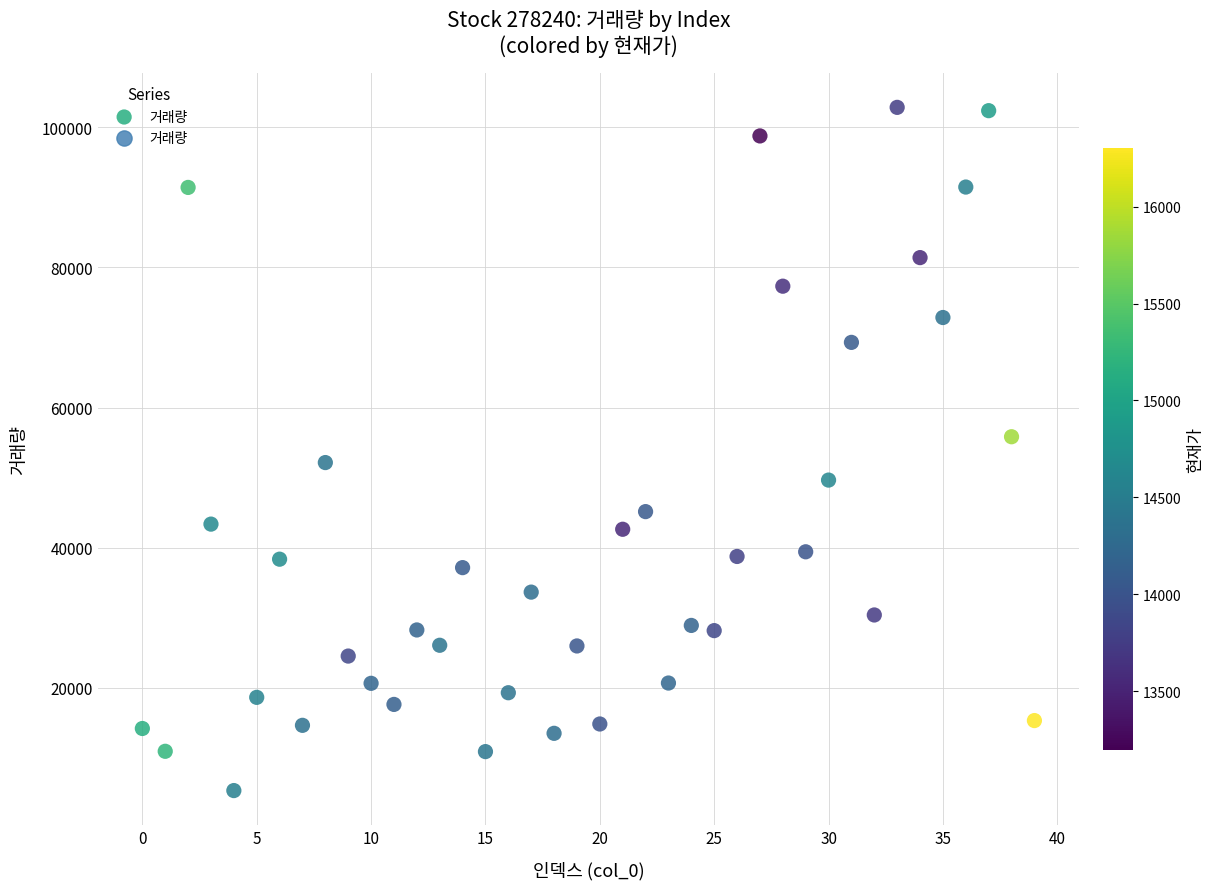

What is the range of Y values (max minus min)?

97485